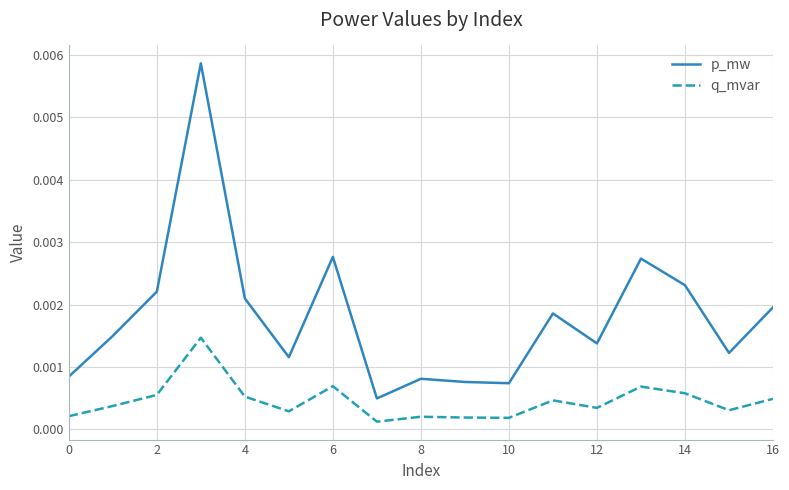

In q_mvar, how many points are higher than both neighbors (excluding endpoints)?

5